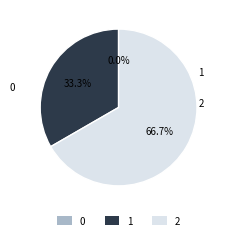

Which has a higher value, 0 or 2?

2